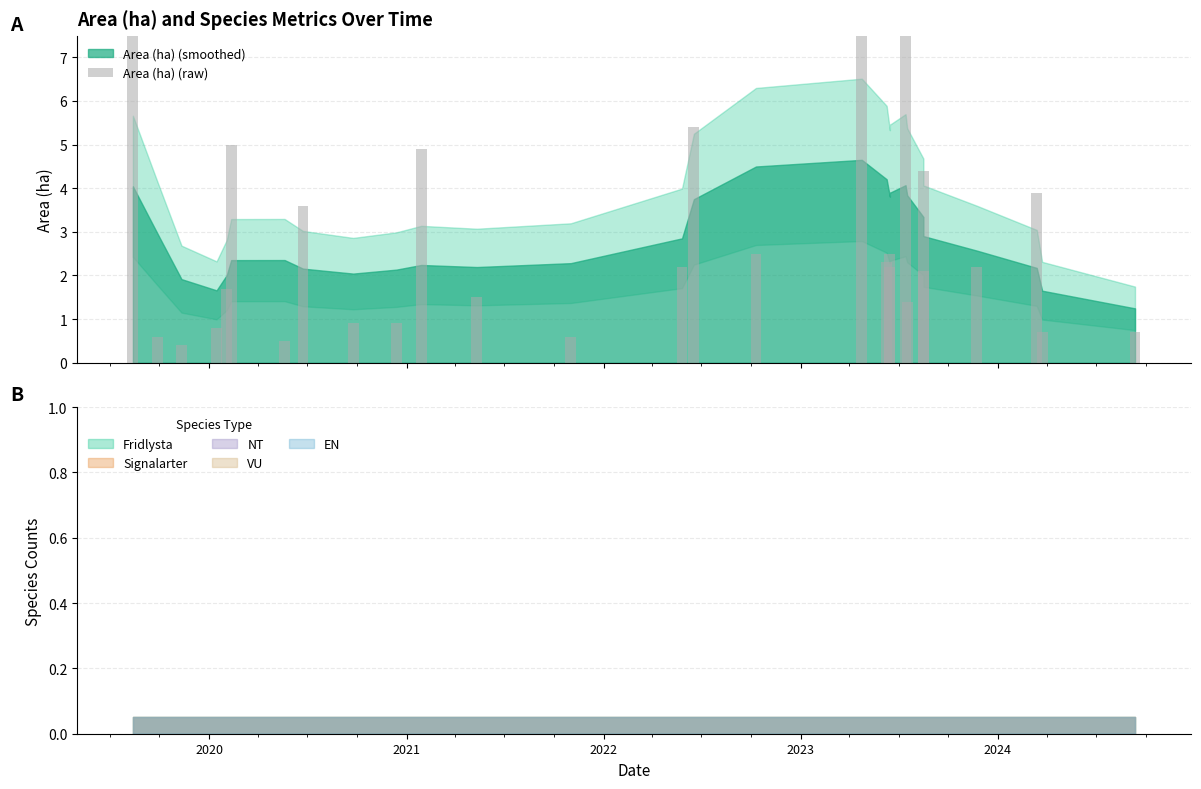

True or false: the data shows 3.5 at 19.

False